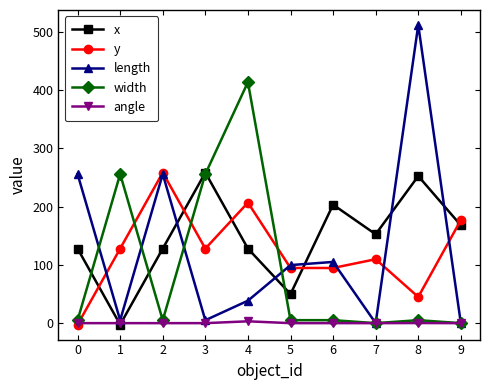

What is the total value across all series at 7?

262.4